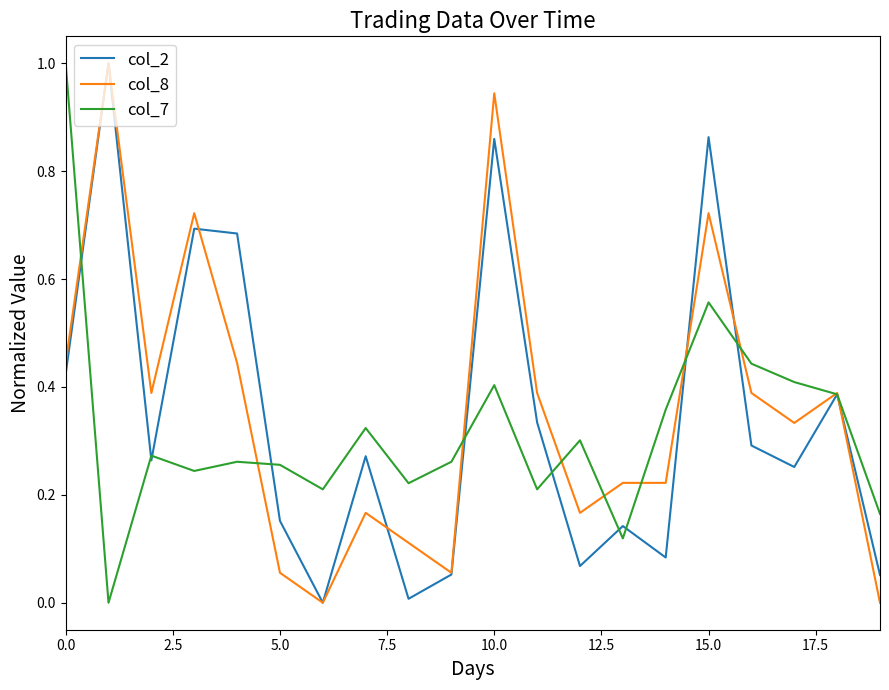

What is the greatest value displayed?

1.0